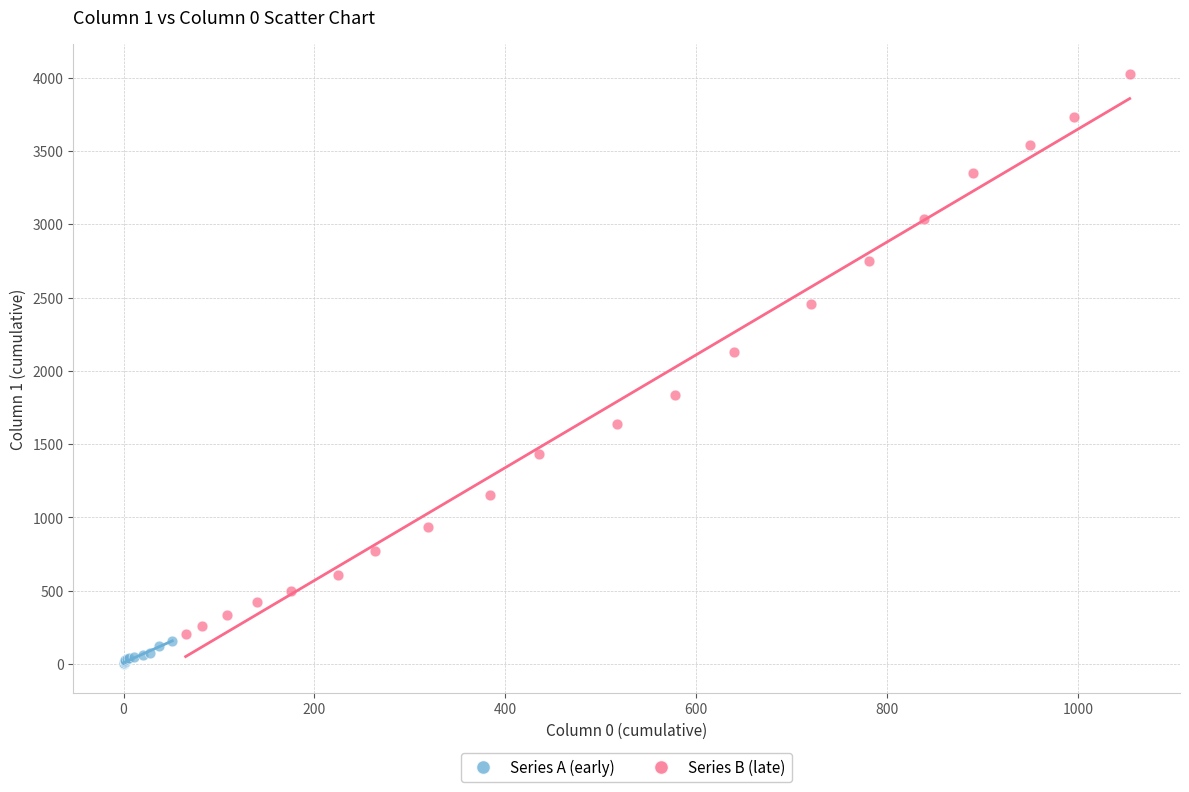

Which series contains the highest Y value?

Series B (late)